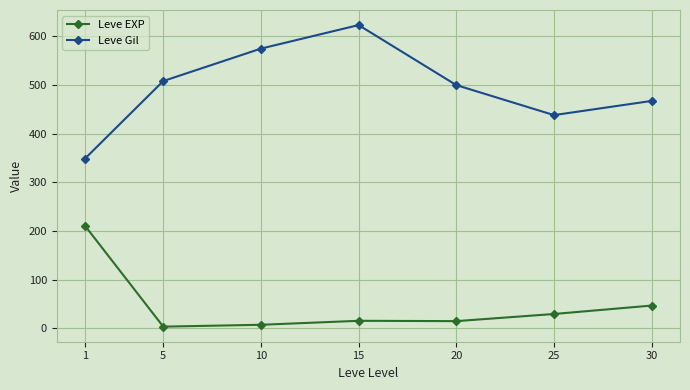

What is the smallest value displayed?

3.7